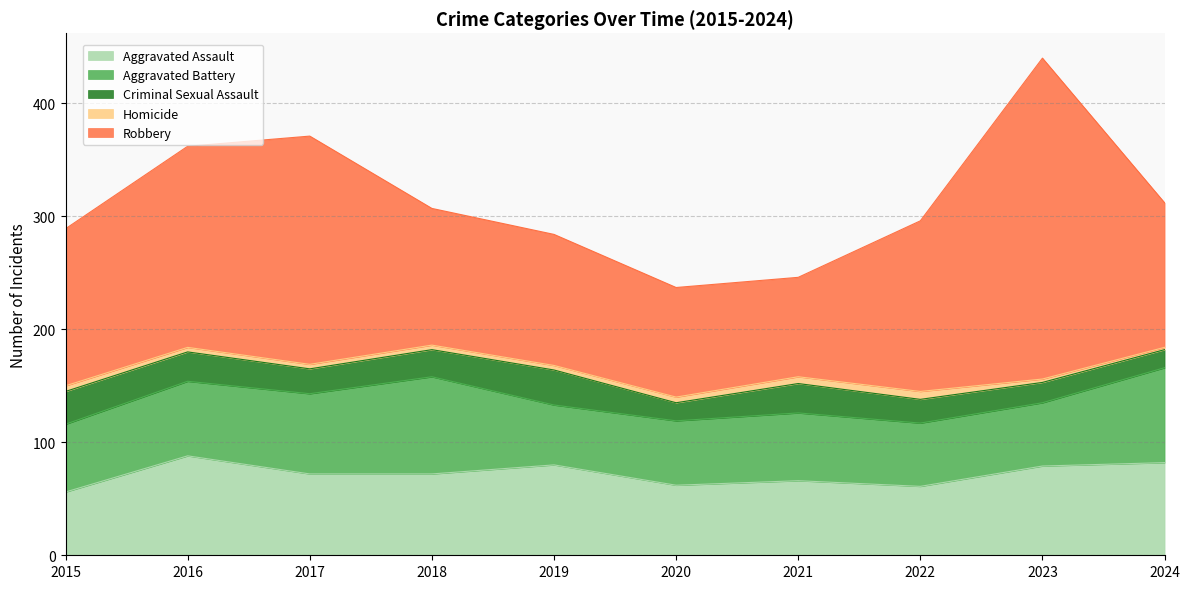

Between 2020 and 2023, which series saw the biggest shift?

Robbery